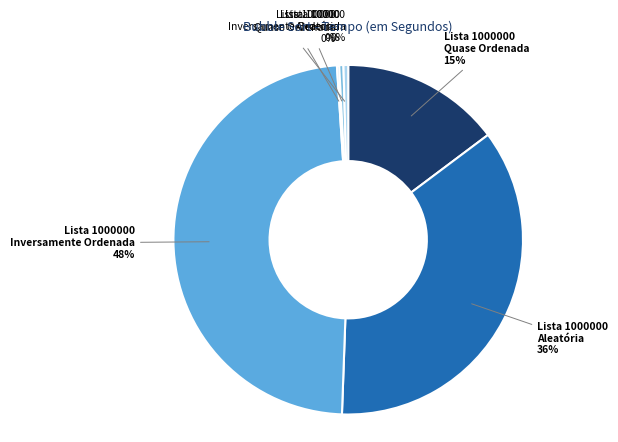

To the nearest percent, what is the difference between the largest and smallest slice percentages?

48%